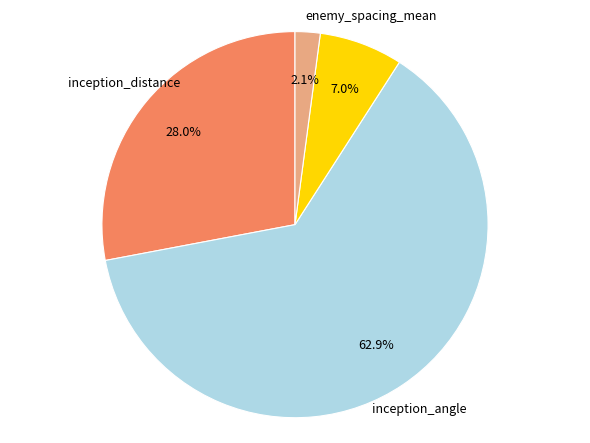

Is there any slice that represents more than half of the pie?

Yes